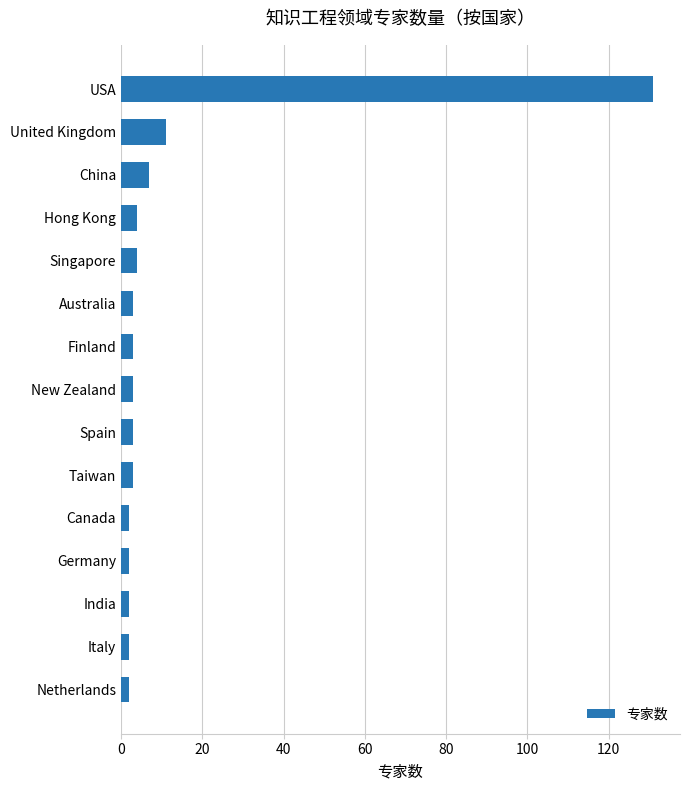

True or false: the data shows 7 at China.

True